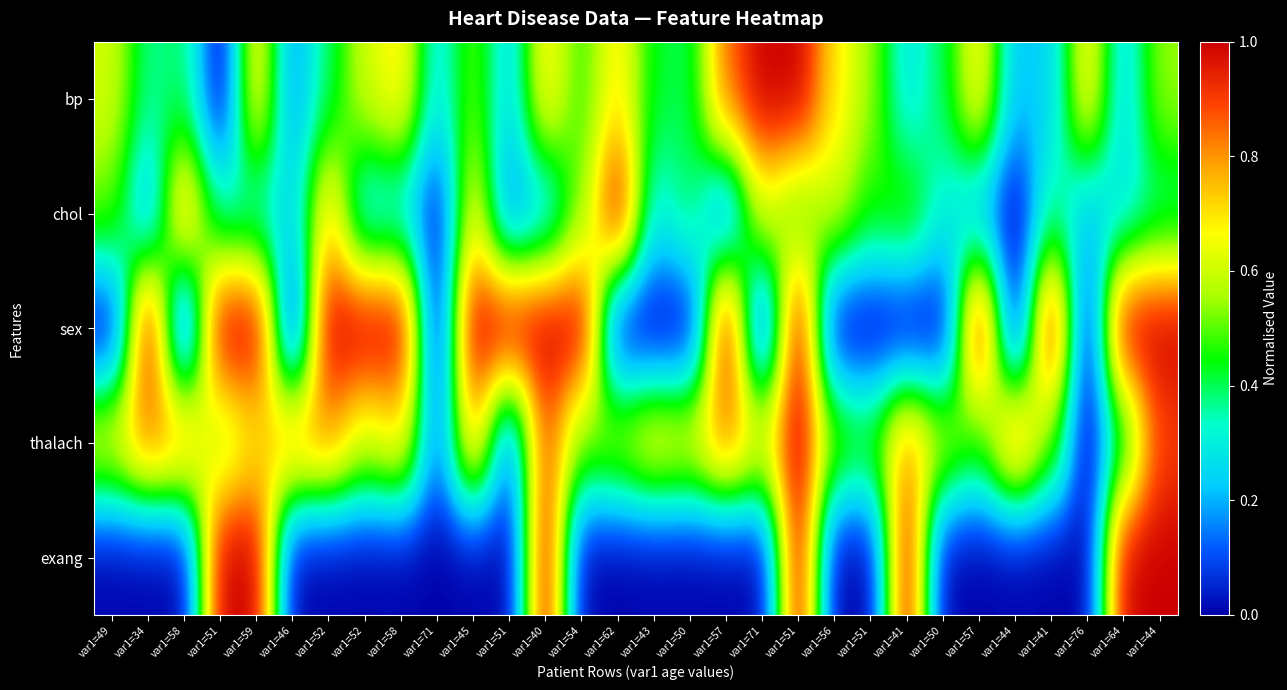

Reading right to left, what are all the values shown in this chart?

bp: var1=44=0.5	var1=64=0.2	var1=76=0.7	var1=41=0.2	var1=44=0.2	var1=57=0.7	var1=50=0.4	var1=41=0.3	var1=51=0.5	var1=56=0.7	var1=51=1.0	var1=71=1.0	var1=57=0.8	var1=50=0.4	var1=43=0.4	var1=62=0.7	var1=54=0.5	var1=40=0.7	var1=51=0.2	var1=45=0.5	var1=71=0.3	var1=58=0.7	var1=52=0.6	var1=52=0.4	var1=46=0.2	var1=59=0.7	var1=51=0.0	var1=58=0.4	var1=34=0.4	var1=49=0.6
chol: var1=44=0.4	var1=64=0.3	var1=76=0.2	var1=41=0.4	var1=44=0.0	var1=57=0.2	var1=50=0.3	var1=41=0.5	var1=51=0.5	var1=56=0.6	var1=51=0.5	var1=71=0.6	var1=57=0.1	var1=50=0.4	var1=43=0.3	var1=62=1.0	var1=54=0.5	var1=40=0.2	var1=51=0.1	var1=45=0.7	var1=71=0.0	var1=58=0.3	var1=52=0.2	var1=52=0.7	var1=46=0.2	var1=59=0.3	var1=51=0.3	var1=58=0.8	var1=34=0.2	var1=49=0.5
sex: var1=44=1.0	var1=64=1.0	var1=76=0.0	var1=41=1.0	var1=44=0.0	var1=57=1.0	var1=50=0.0	var1=41=0.0	var1=51=0.0	var1=56=0.0	var1=51=1.0	var1=71=0.0	var1=57=1.0	var1=50=0.0	var1=43=0.0	var1=62=0.0	var1=54=1.0	var1=40=1.0	var1=51=1.0	var1=45=1.0	var1=71=0.0	var1=58=1.0	var1=52=1.0	var1=52=1.0	var1=46=0.0	var1=59=1.0	var1=51=1.0	var1=58=0.0	var1=34=1.0	var1=49=0.0
thalach: var1=44=0.9	var1=64=0.4	var1=76=0.0	var1=41=0.5	var1=44=0.8	var1=57=0.5	var1=50=0.6	var1=41=0.8	var1=51=0.5	var1=56=0.5	var1=51=1.0	var1=71=0.7	var1=57=0.8	var1=50=0.7	var1=43=0.7	var1=62=0.6	var1=54=0.5	var1=40=0.9	var1=51=0.1	var1=45=0.8	var1=71=0.1	var1=58=0.7	var1=52=0.6	var1=52=0.8	var1=46=0.8	var1=59=0.7	var1=51=0.5	var1=58=0.8	var1=34=0.8	var1=49=0.7
exang: var1=44=1.0	var1=64=1.0	var1=76=0.0	var1=41=0.0	var1=44=0.0	var1=57=0.0	var1=50=0.0	var1=41=1.0	var1=51=0.0	var1=56=0.0	var1=51=1.0	var1=71=0.0	var1=57=0.0	var1=50=0.0	var1=43=0.0	var1=62=0.0	var1=54=0.0	var1=40=1.0	var1=51=0.0	var1=45=0.0	var1=71=0.0	var1=58=0.0	var1=52=0.0	var1=52=0.0	var1=46=0.0	var1=59=1.0	var1=51=1.0	var1=58=0.0	var1=34=0.0	var1=49=0.0